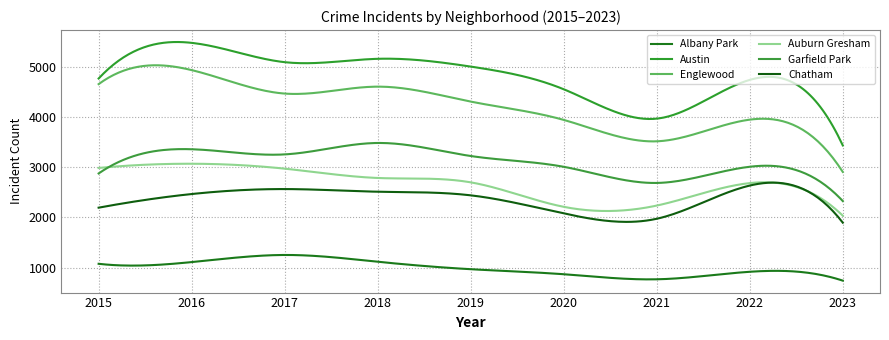

Does the chart display data point markers on the line(s)?

No